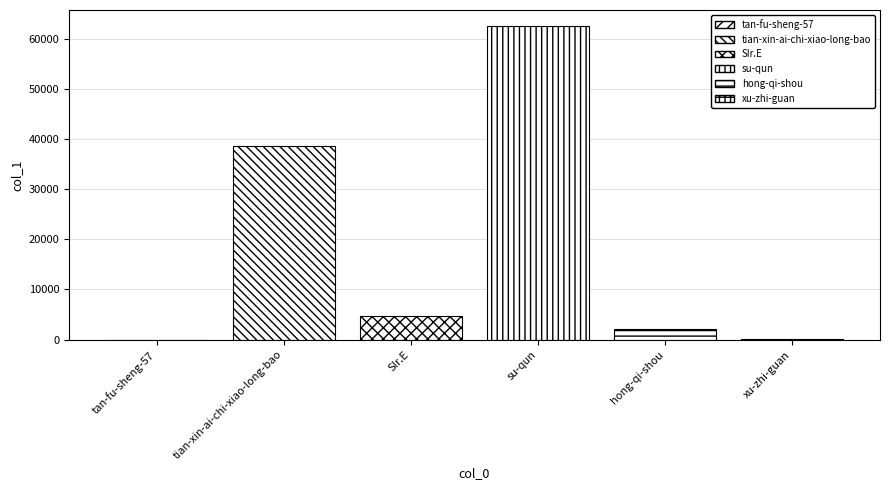

Count the number of categories in the chart.

6